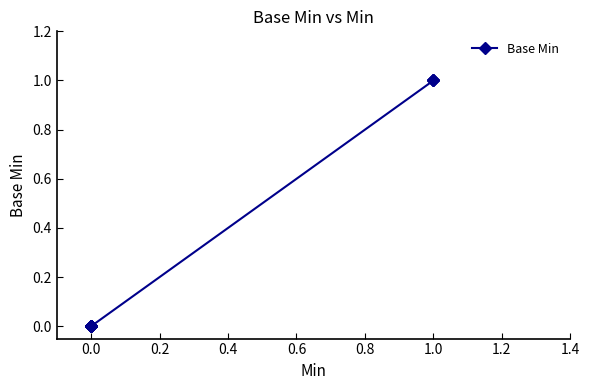

True or false: there are more than 0 points higher than both neighbors.

False